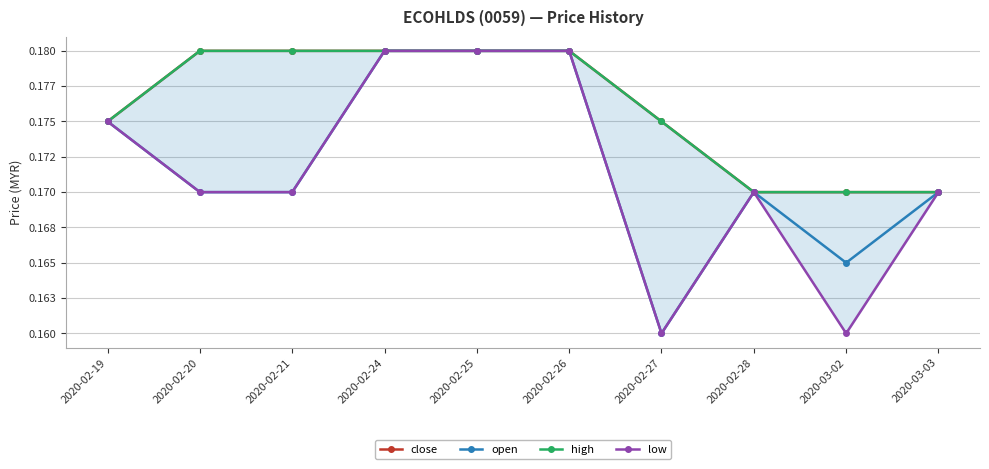

At which category does low reach its first local peak?

2020-02-28